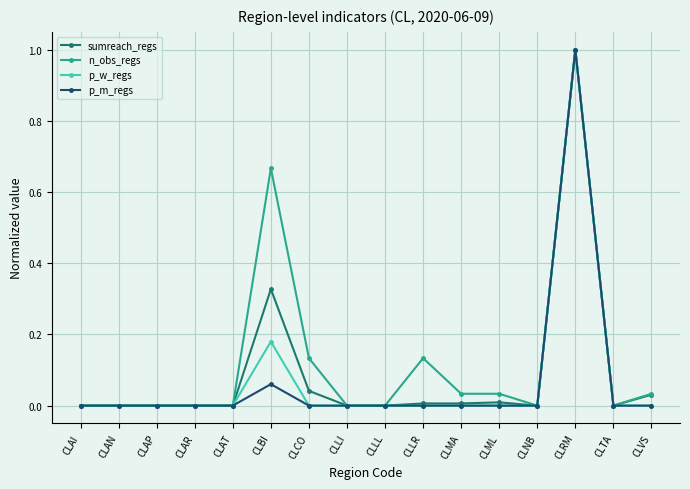

What is the label of the 15th point from the right?

CLAN